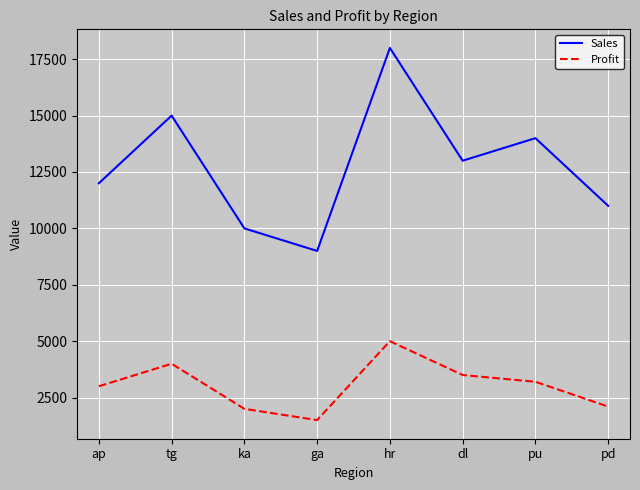

How many interior local peaks does the Sales series have?

3